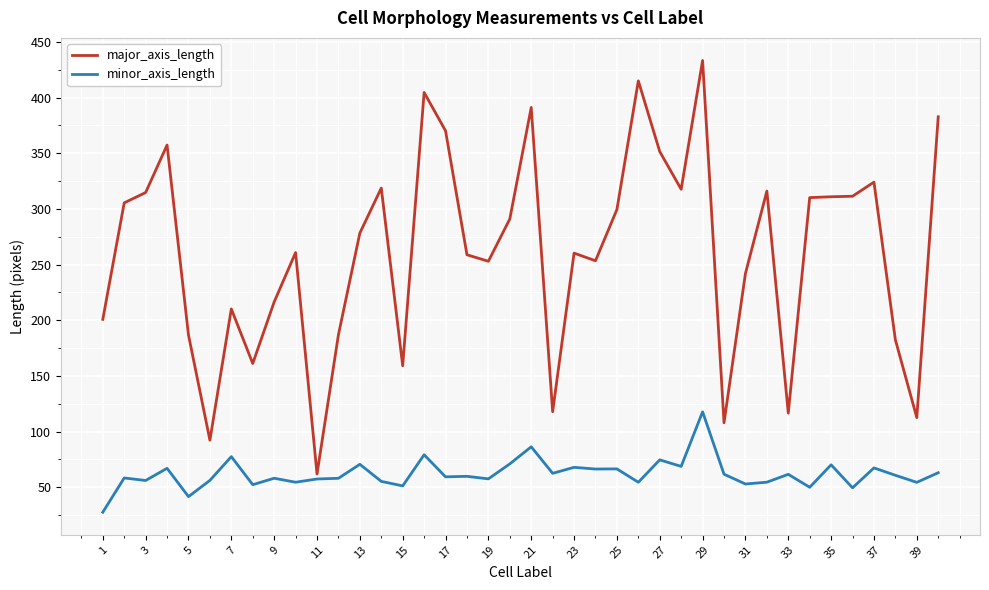

True or false: major_axis_length and minor_axis_length cross at least once.

False